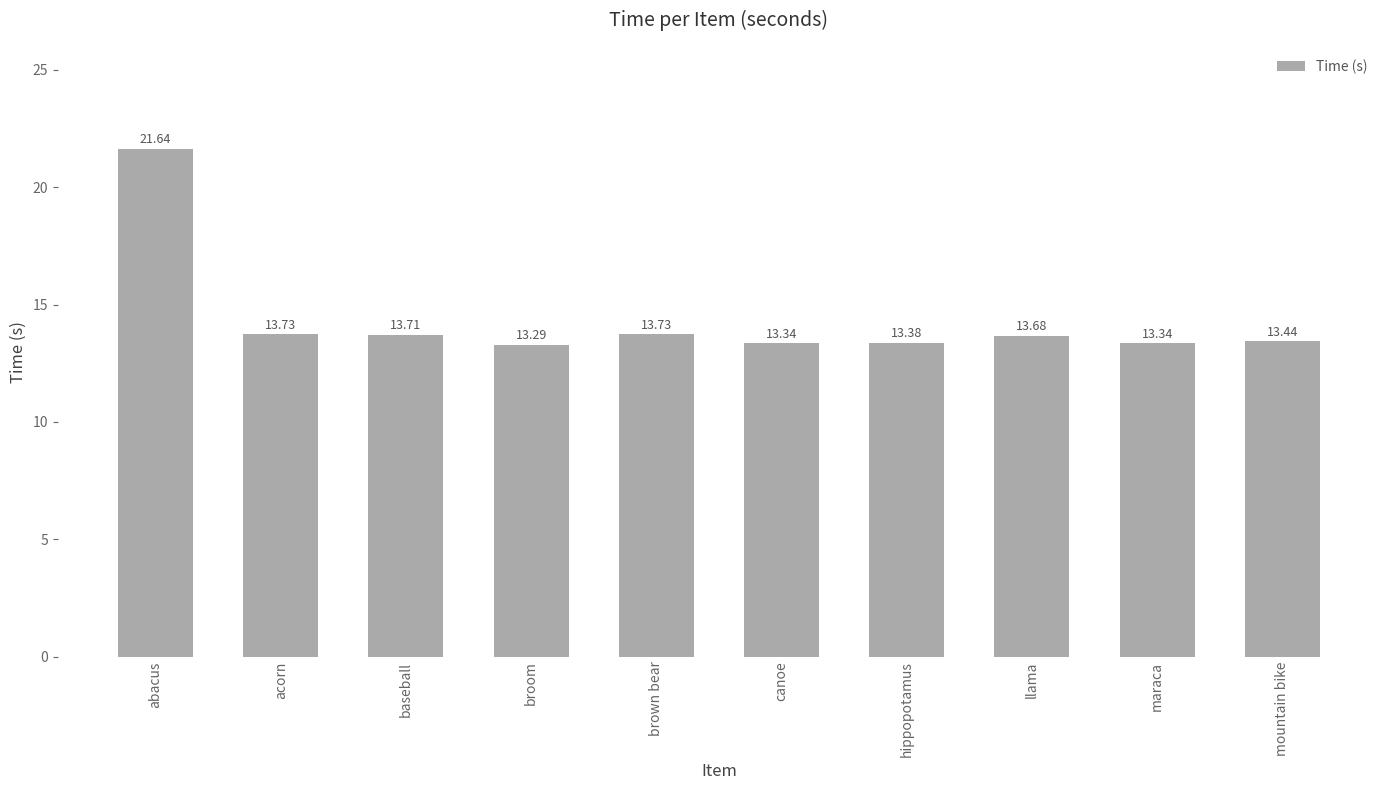

What is the change in value from brown bear to mountain bike?

-0.3